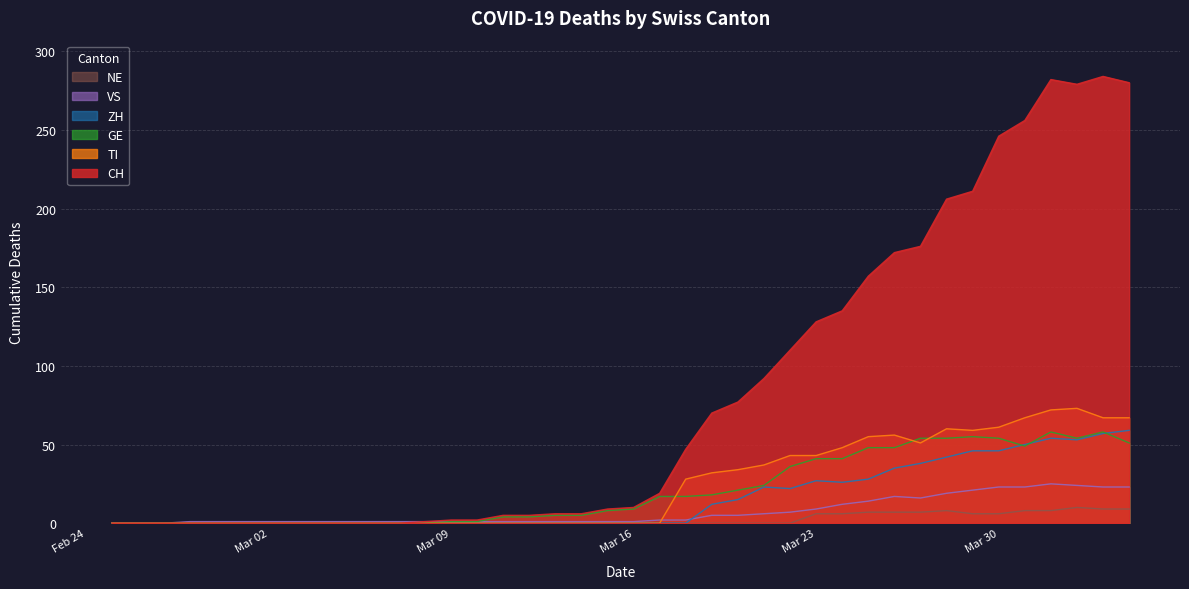

What are all the series names shown in the legend?

NE, VS, ZH, GE, TI, CH